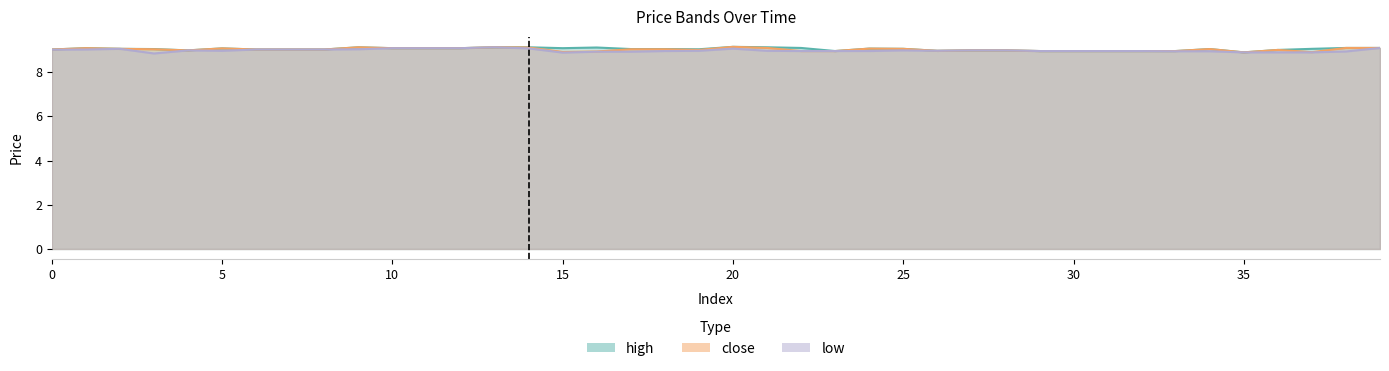

What are all the series names shown in the legend?

high, close, low